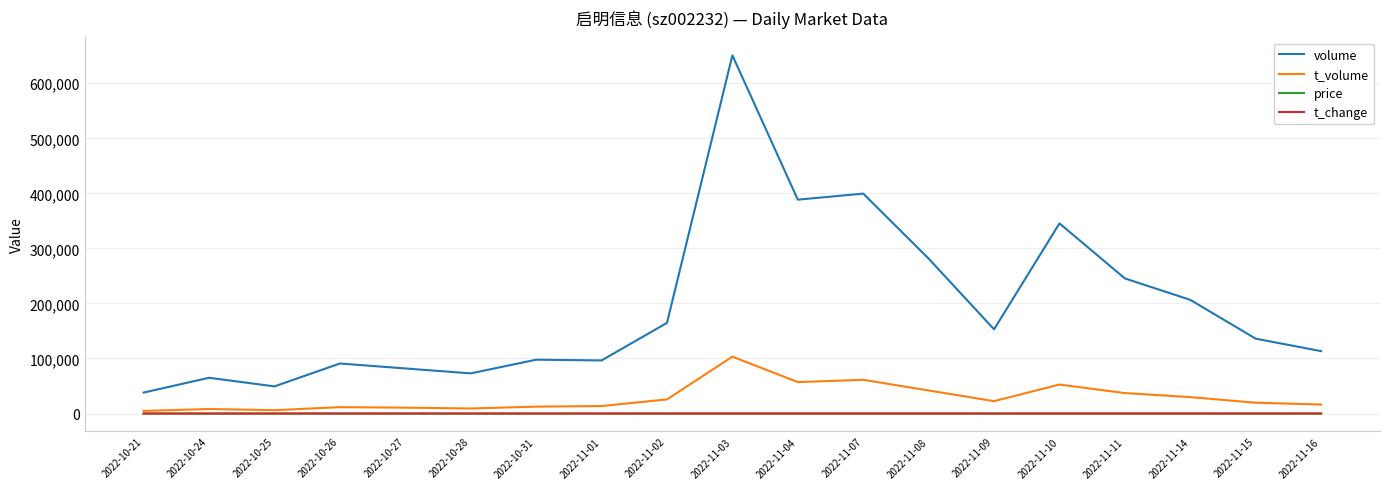

True or false: volume and price intersect in this chart.

False